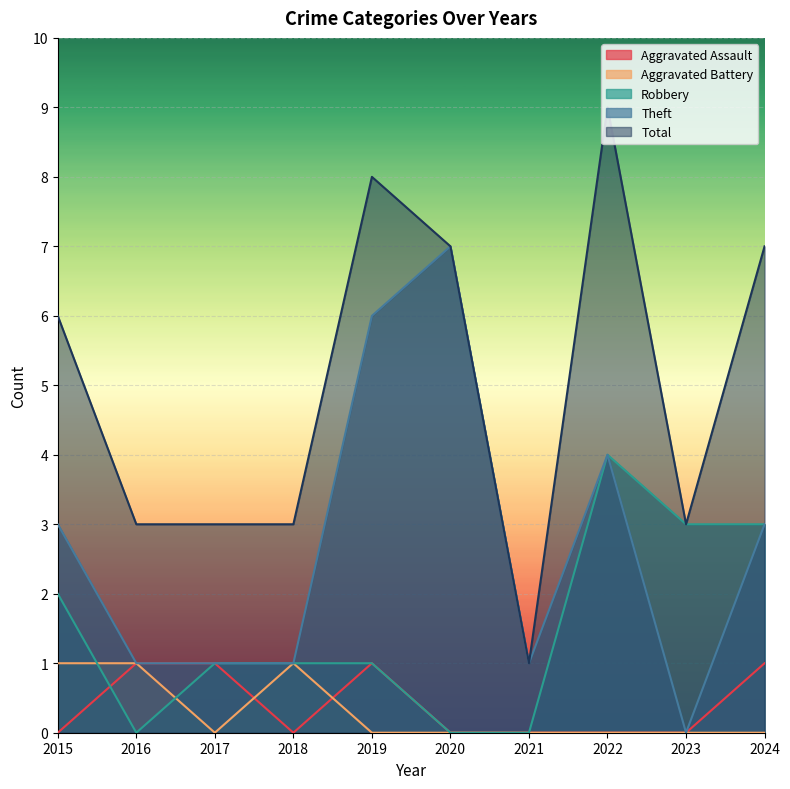

Reading right to left, transcribe all the data shown in this chart.

Aggravated Assault: 1	0	0	0	0	1	0	1	1	0
Aggravated Battery: 0	0	0	0	0	0	1	0	1	1
Robbery: 3	3	4	0	0	1	1	1	0	2
Theft: 3	0	4	1	7	6	1	1	1	3
Total: 7	3	9	1	7	8	3	3	3	6